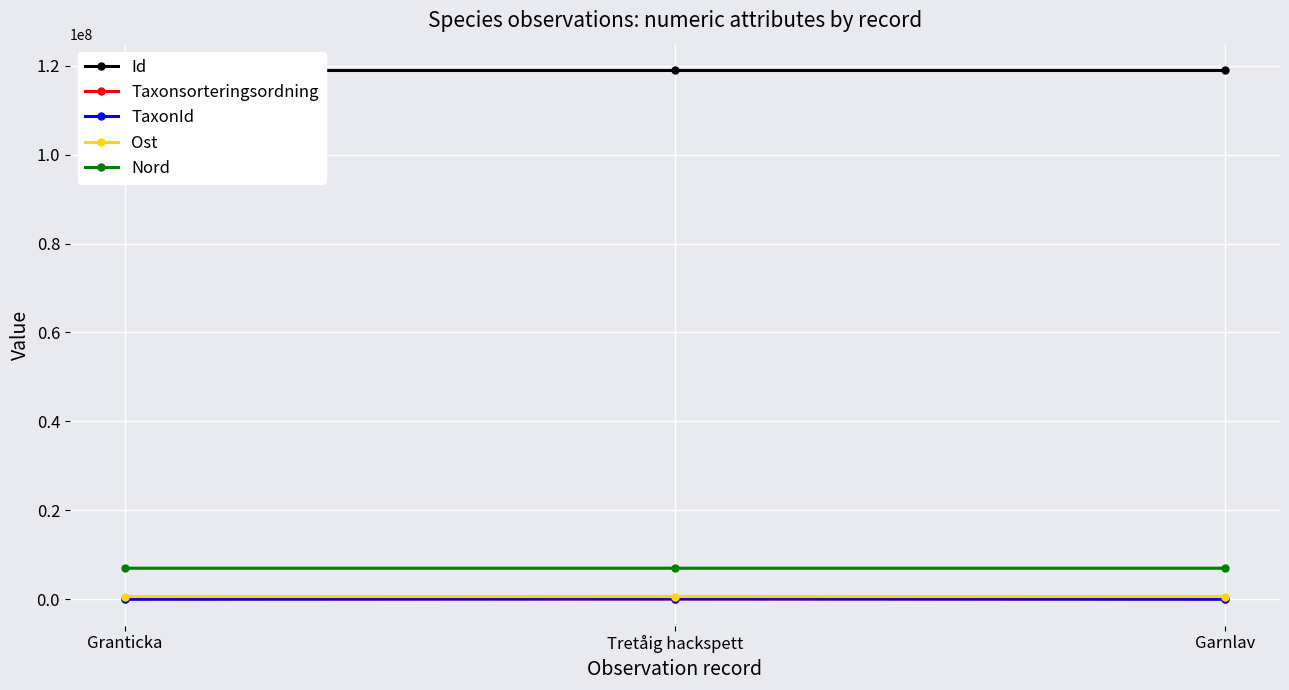

What is the label of the 1st point from the left?

Granticka